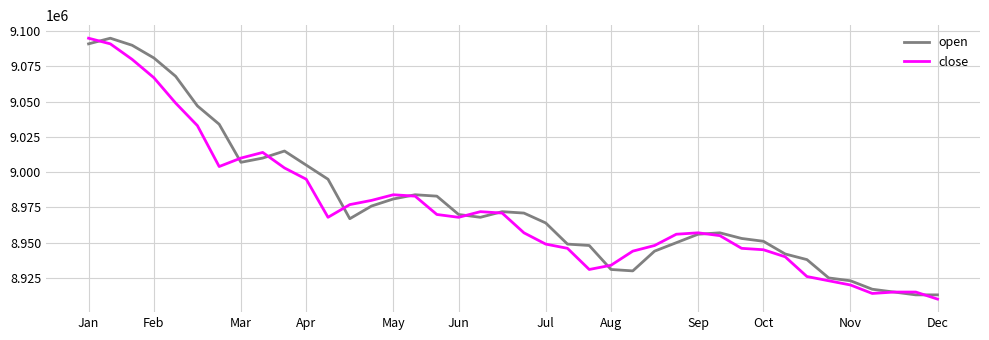

What is the maximum value shown in the chart?

9095000